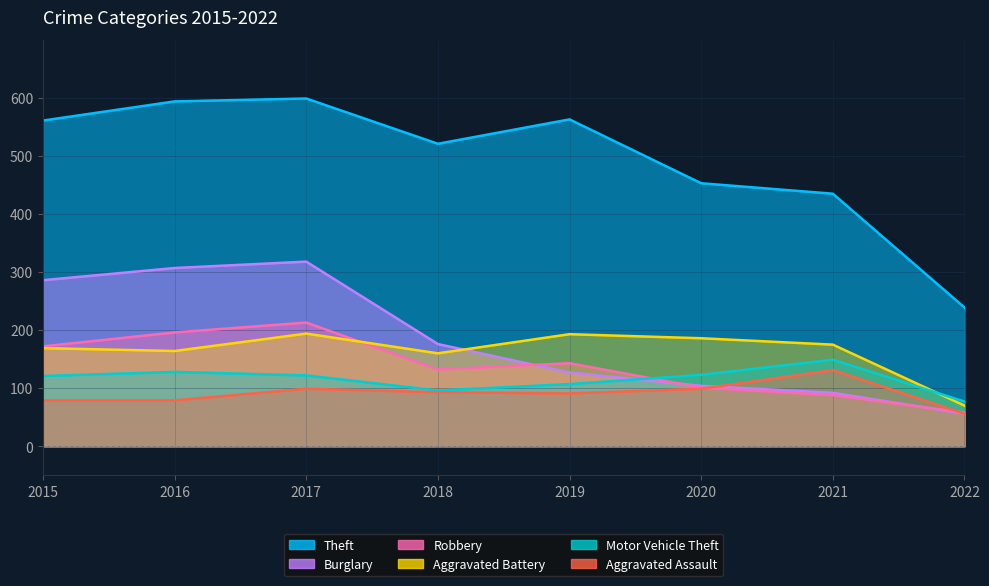

What value does the Burglary series have at 2021?

92